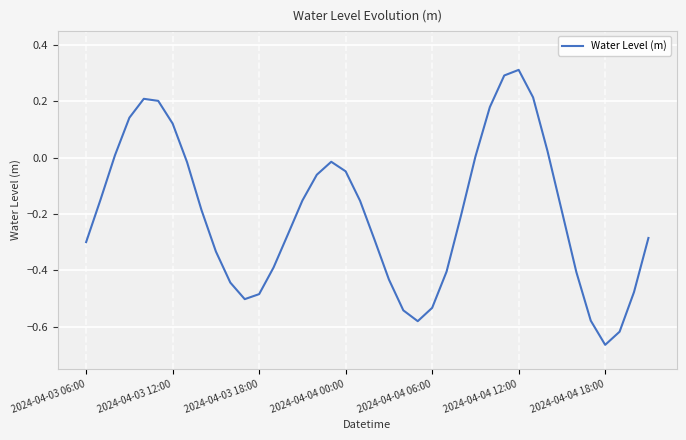

What is the difference between the maximum and minimum values?

1.0